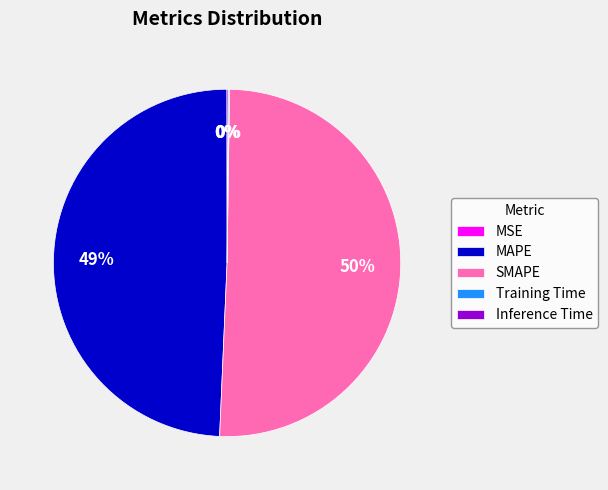

Which category has the biggest portion of the pie?

SMAPE